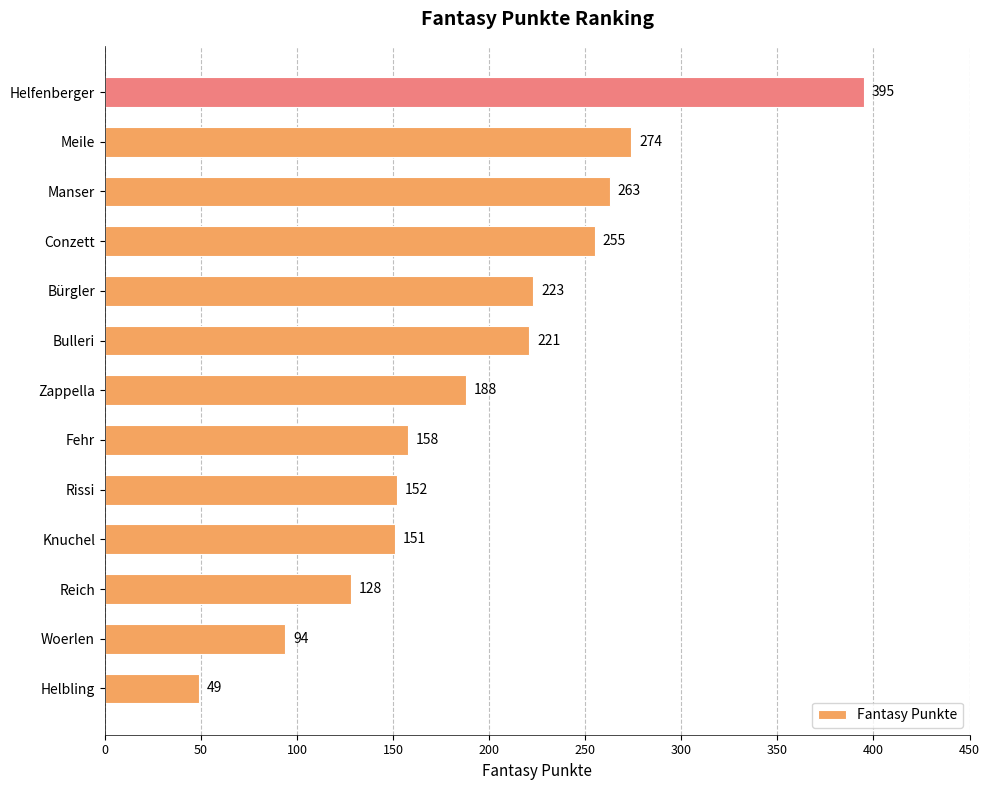

What is the average value?

196